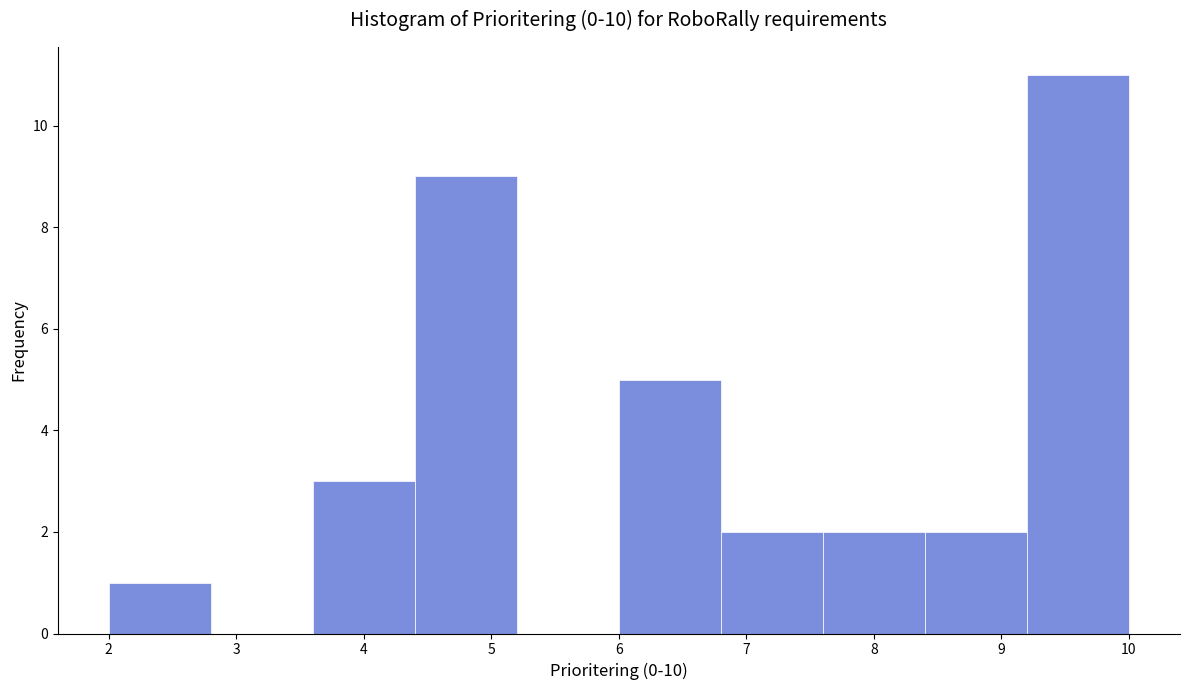

What is the height of the bar covering 4.4 to 5.2 on the x-axis? The values are not printed on the chart, so give them approximately, as read against the axis.

9